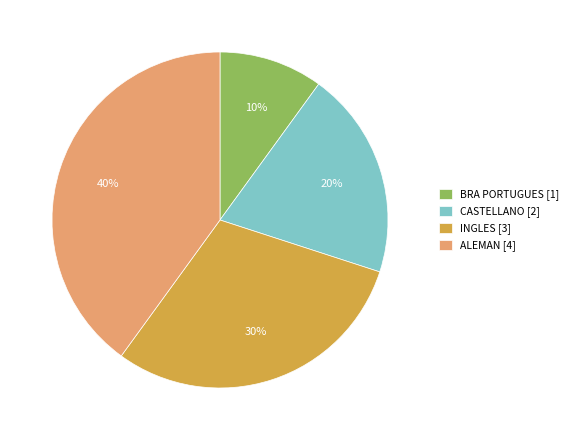

Does INGLES account for over 50% of the chart?

No